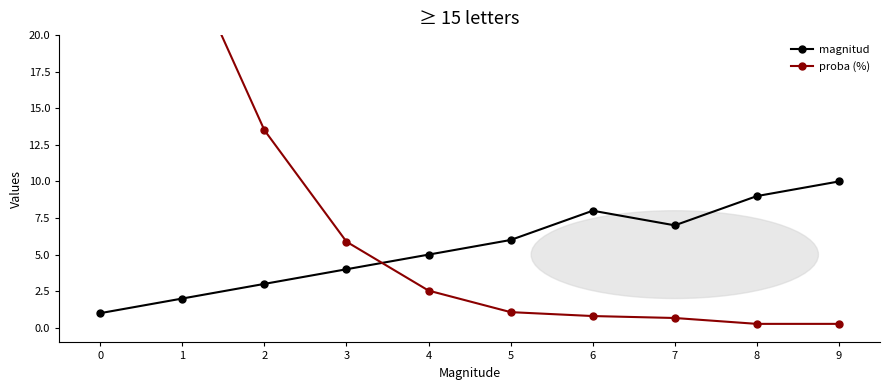

What is the value of the proba (%) point at the 8th from the left?

0.7